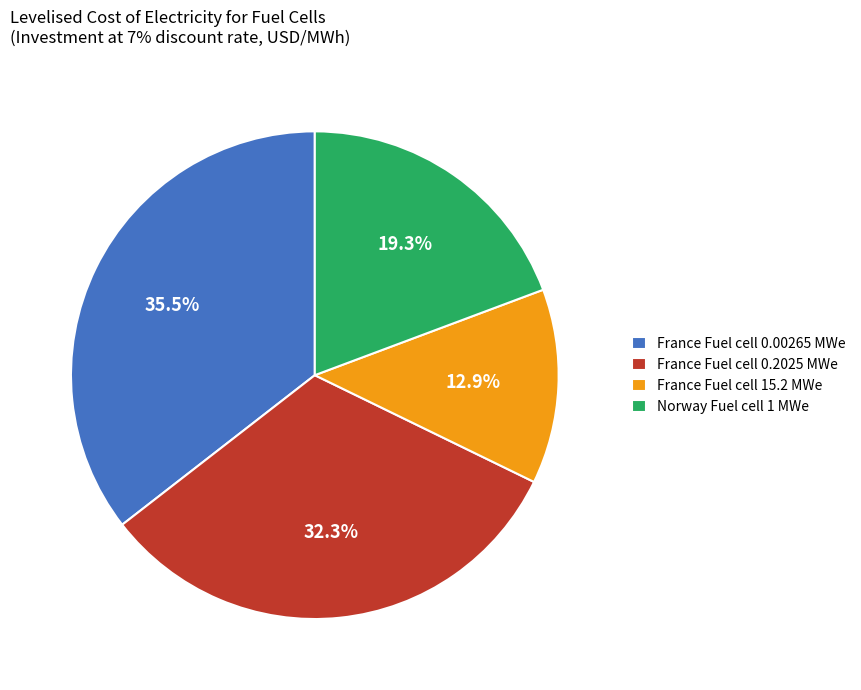

Approximately how many times larger is the value at Norway Fuel cell 1 MWe compared to France Fuel cell 0.2025 MWe?

0.6